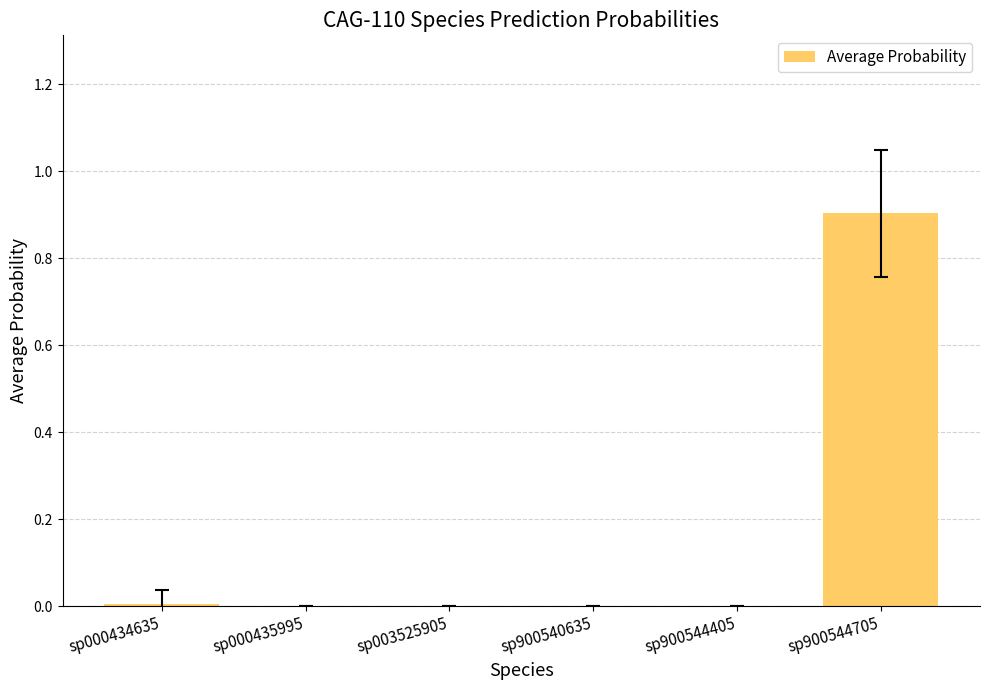

Is it true that the value at sp900544705 is 0.9?

True